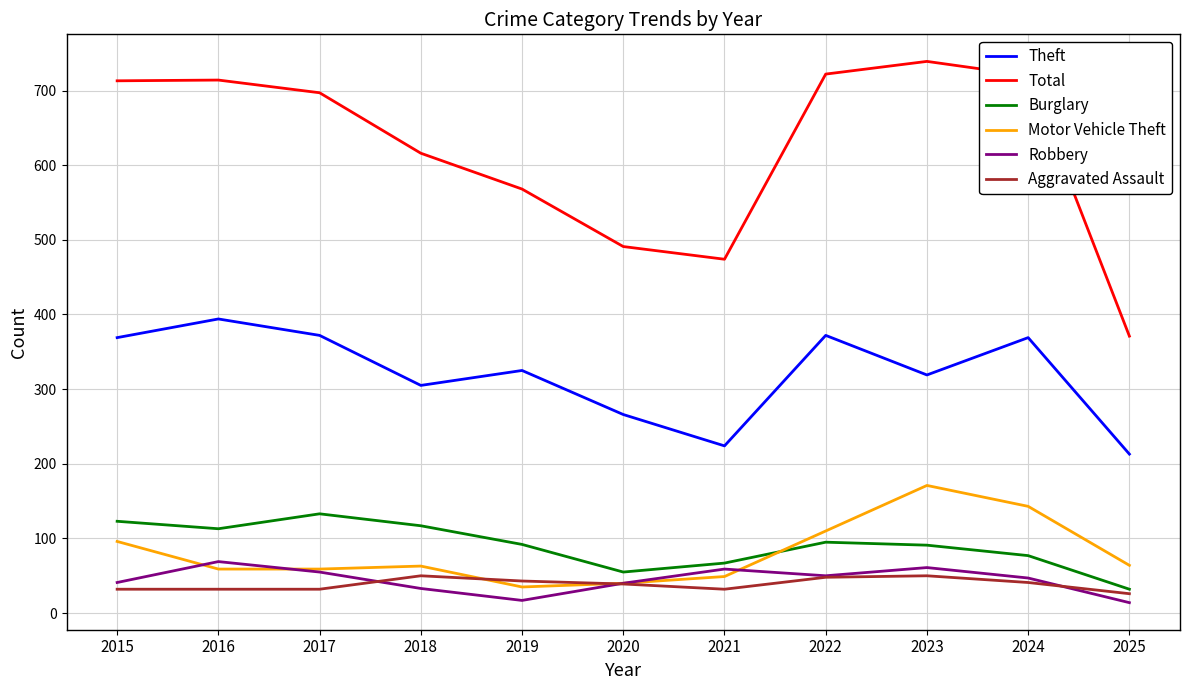

What is the average value of the Burglary series?

90